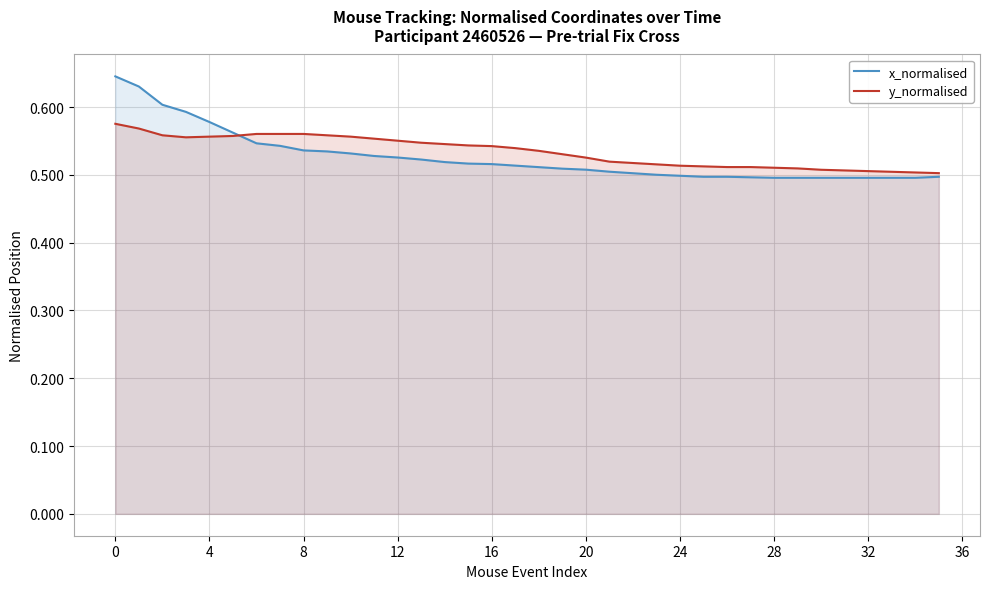

Which series ends up on top after the final intersection of y_normalised and x_normalised?

y_normalised